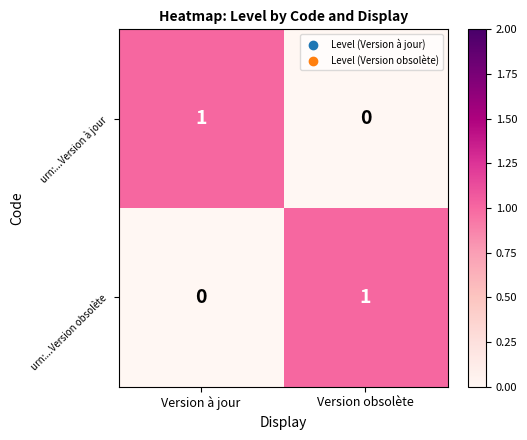

At which label does urn:...Version à jour reach its minimum?

Version obsolète